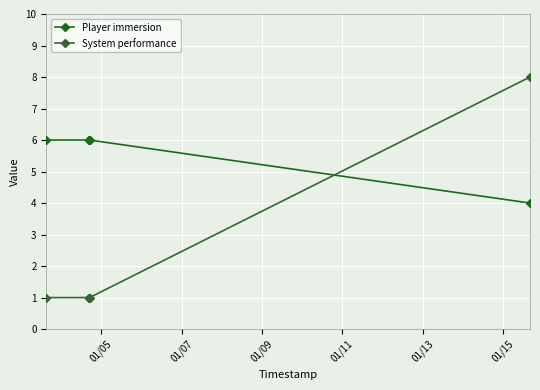

How many series are shown in this chart?

2